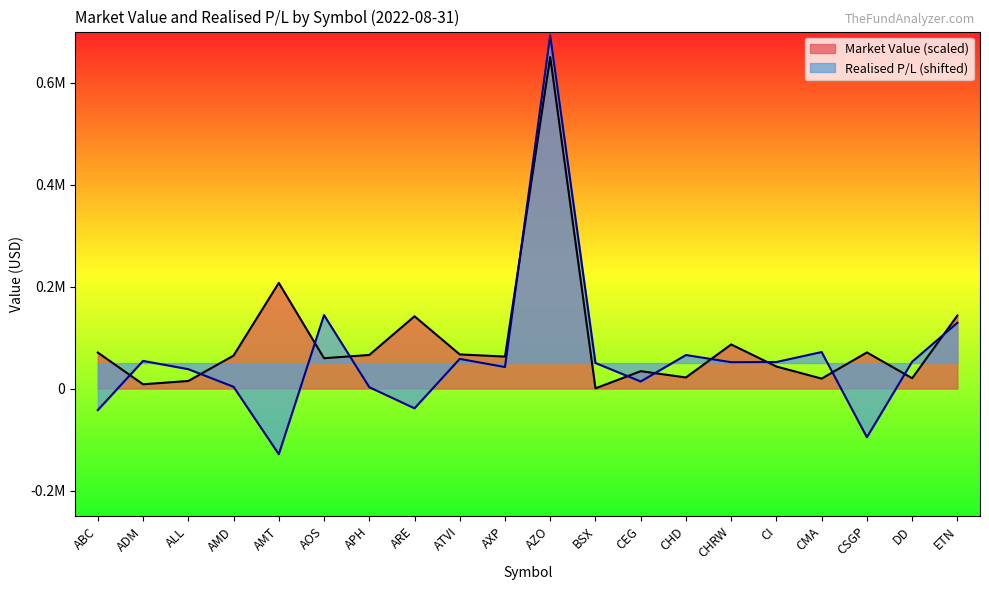

What is the total value across all series at APH?

68602.5